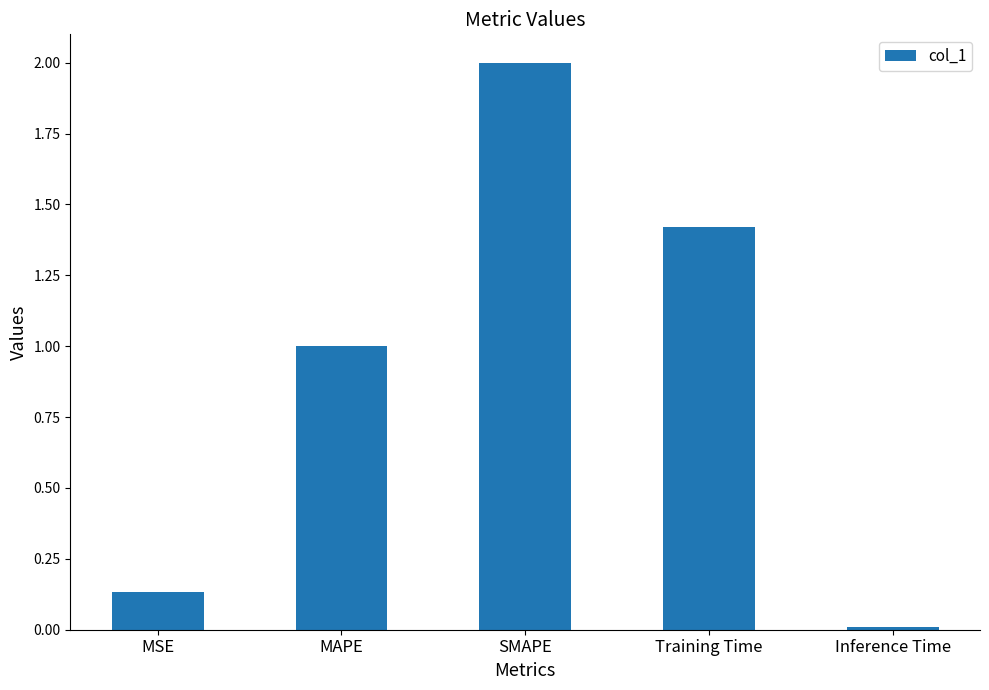

Which category has the highest value across all series?

SMAPE